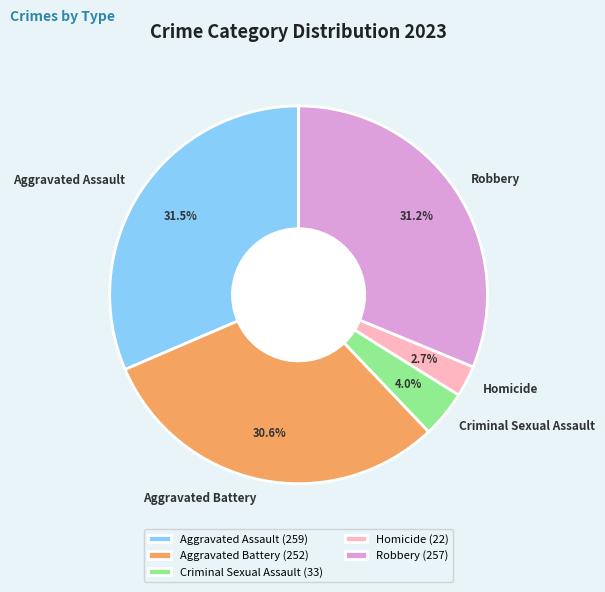

What is the ratio of the value at Aggravated Assault to the value at Aggravated Battery?

1.0